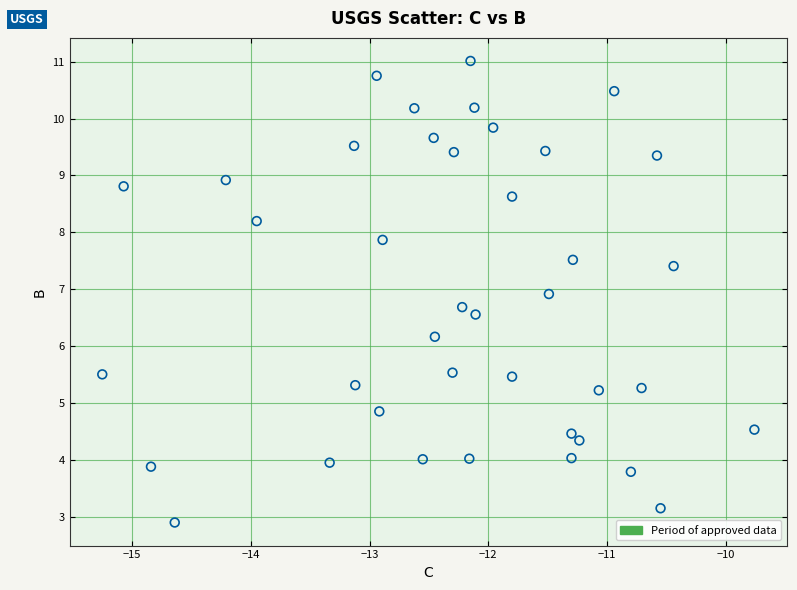

What is the range of Y values (max minus min)?

8.1